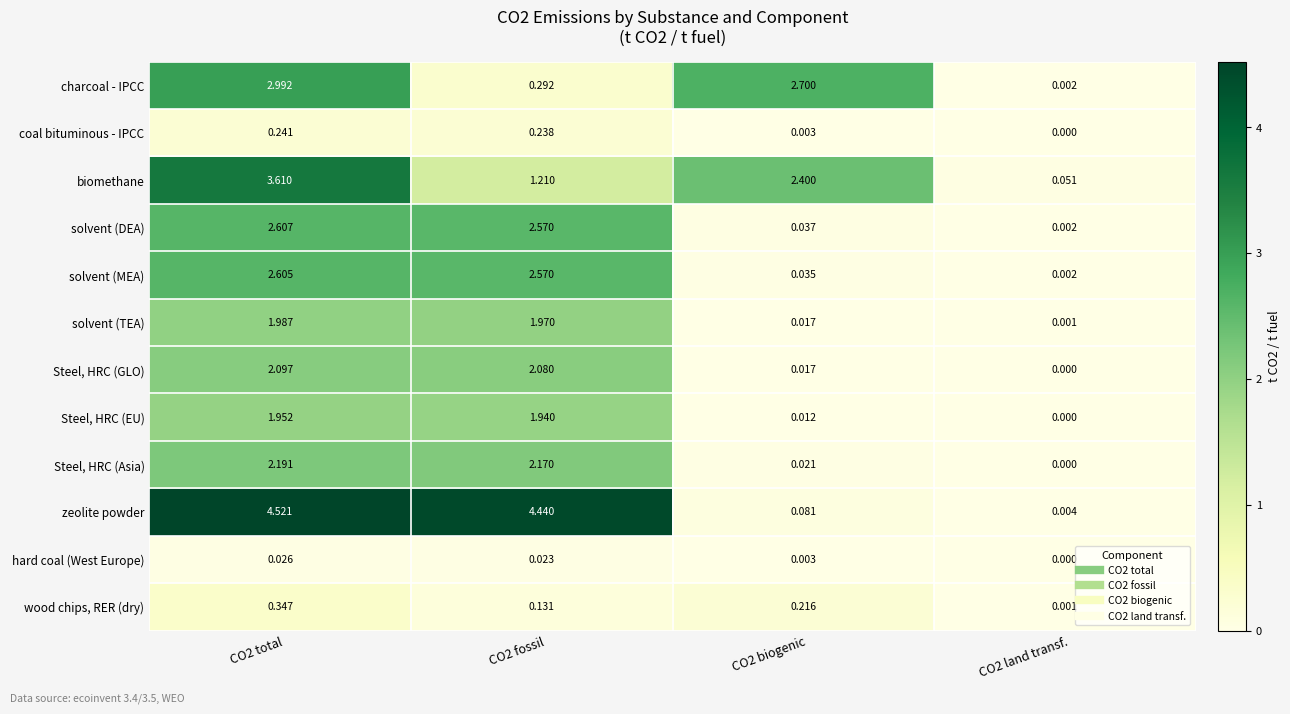

Which series changed the most between CO2 fossil and CO2 biogenic?

zeolite powder